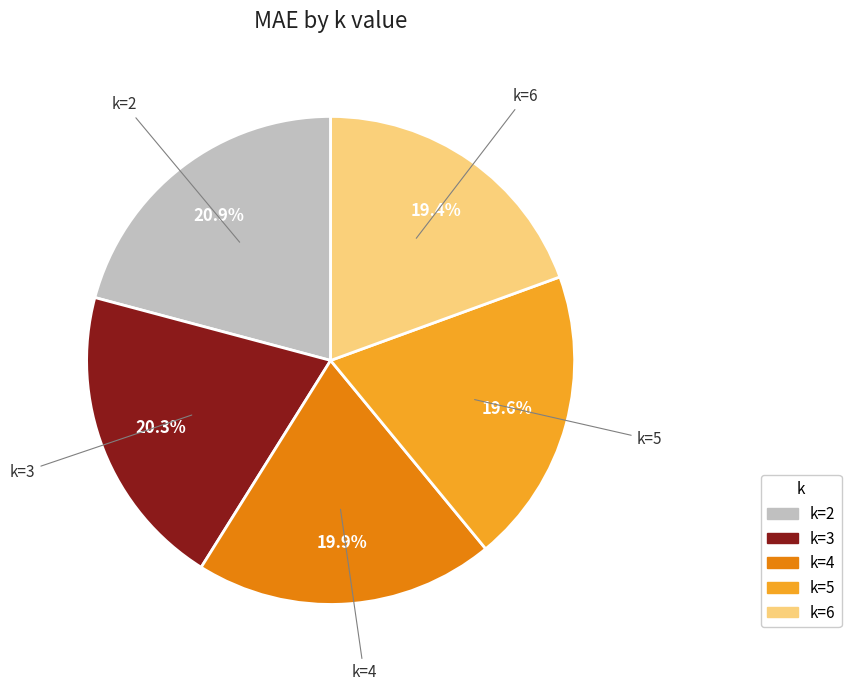

Is there any slice that represents more than half of the pie?

No